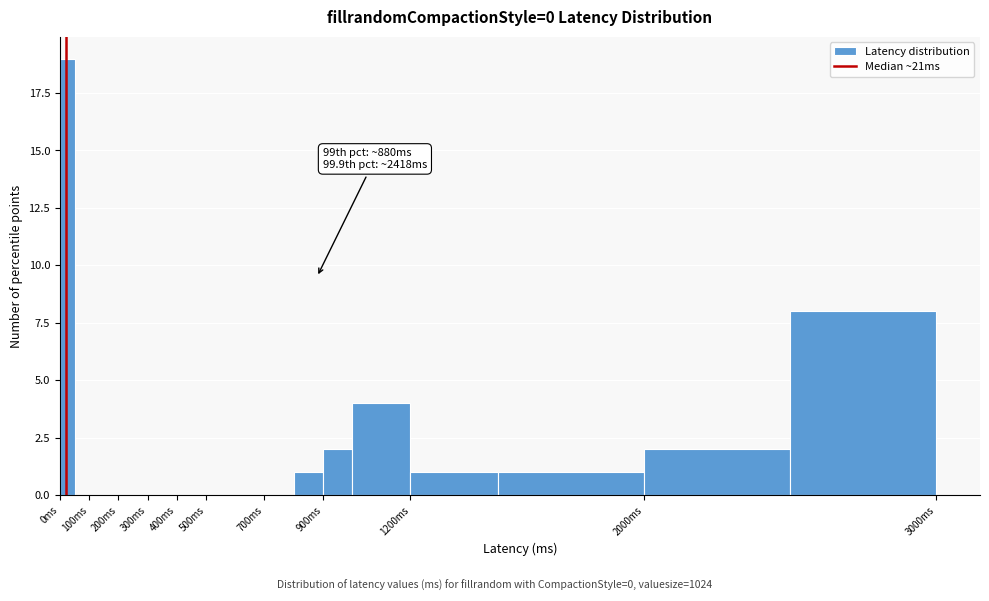

Over which range of the x-axis is the bar tallest?

0 to 50